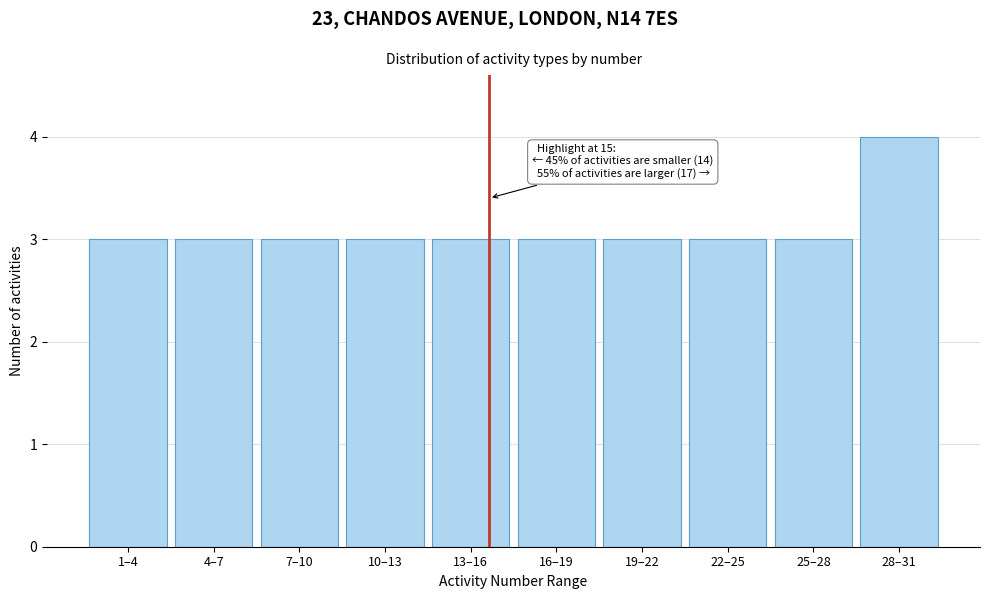

Reading right to left, extract all data points from this chart.

4	3	3	3	3	3	3	3	3	3